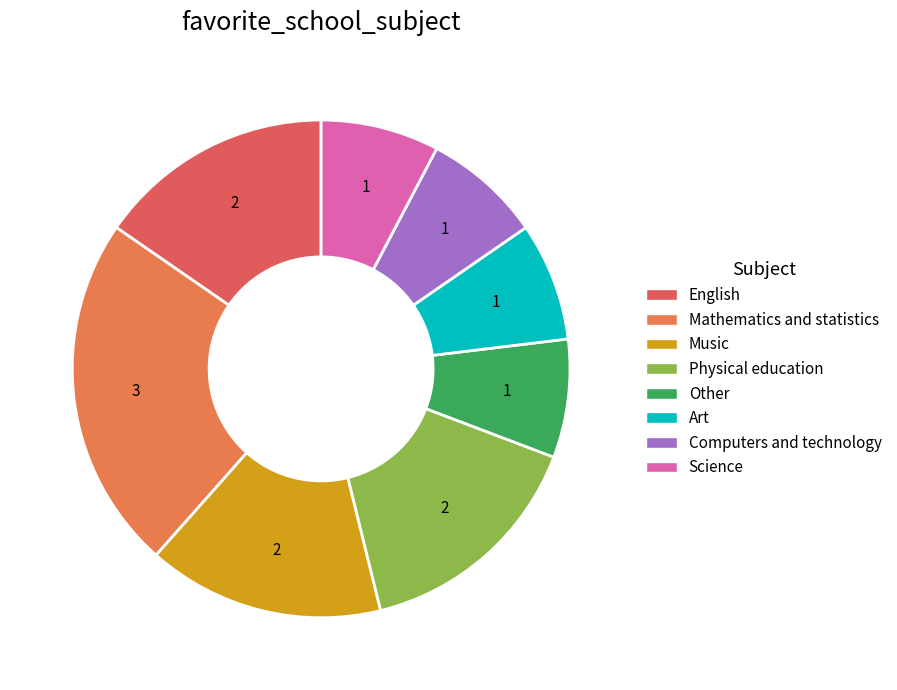

Does Science represent more than half of the total?

No